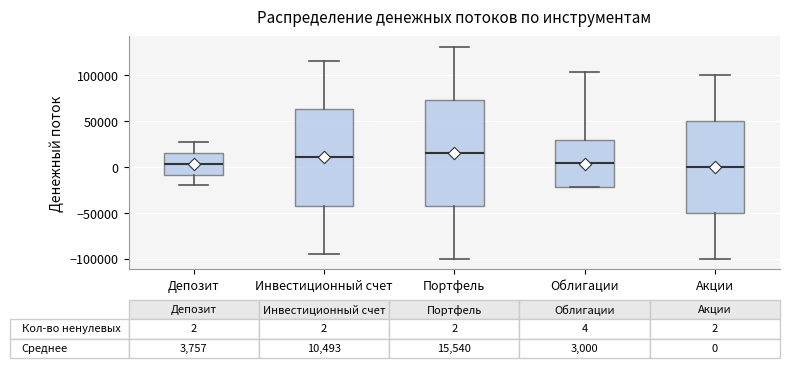

Which box is the tallest, from its lower edge to its upper edge?

Портфель